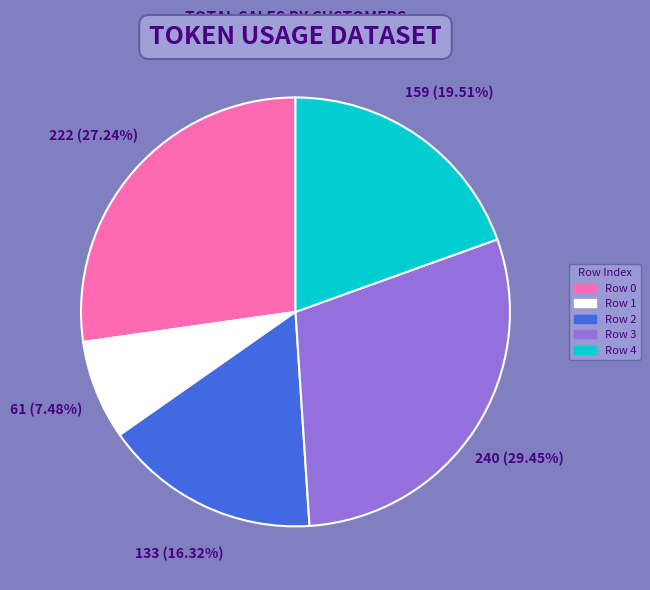

How many segments does this pie chart have?

5